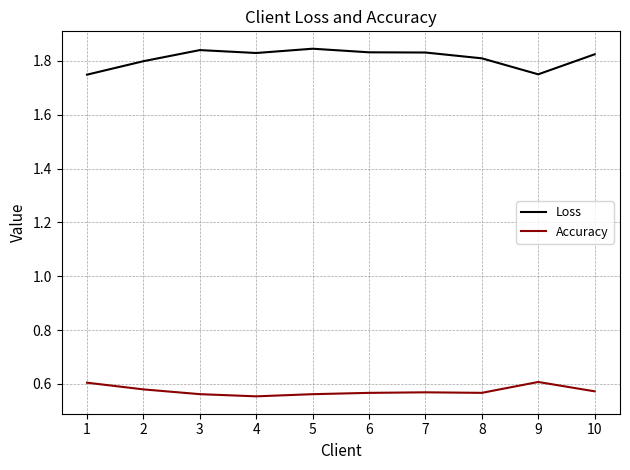

What is the total value across all series at 3?

2.4